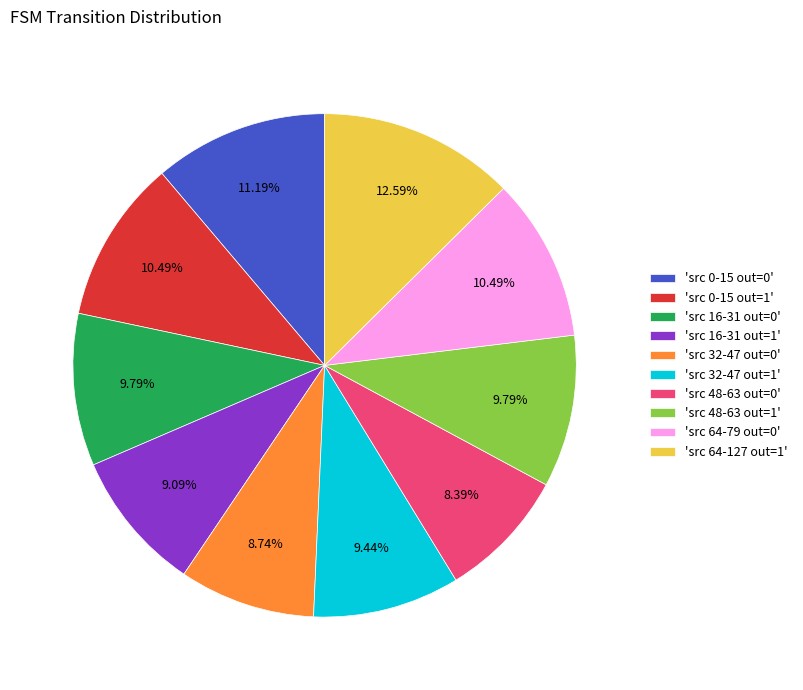

Is 'src 48-63 out=0' the majority of the pie?

No